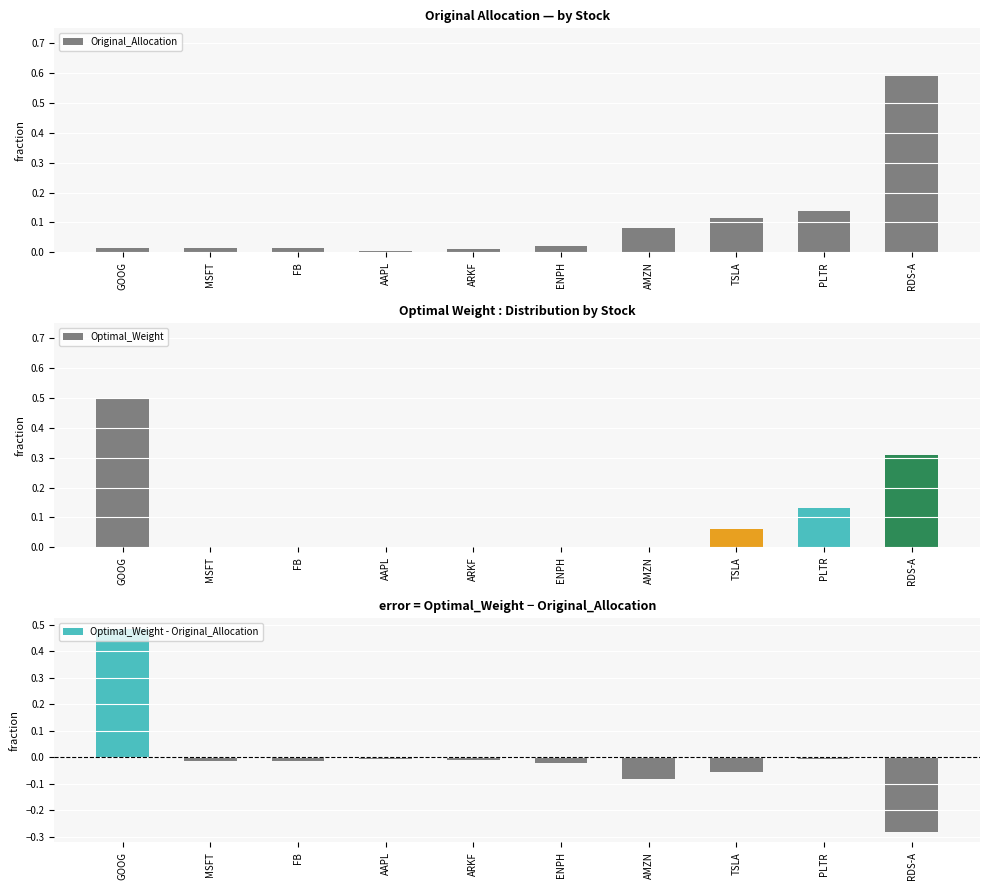

What is the average value of the Original_Allocation series?

0.1